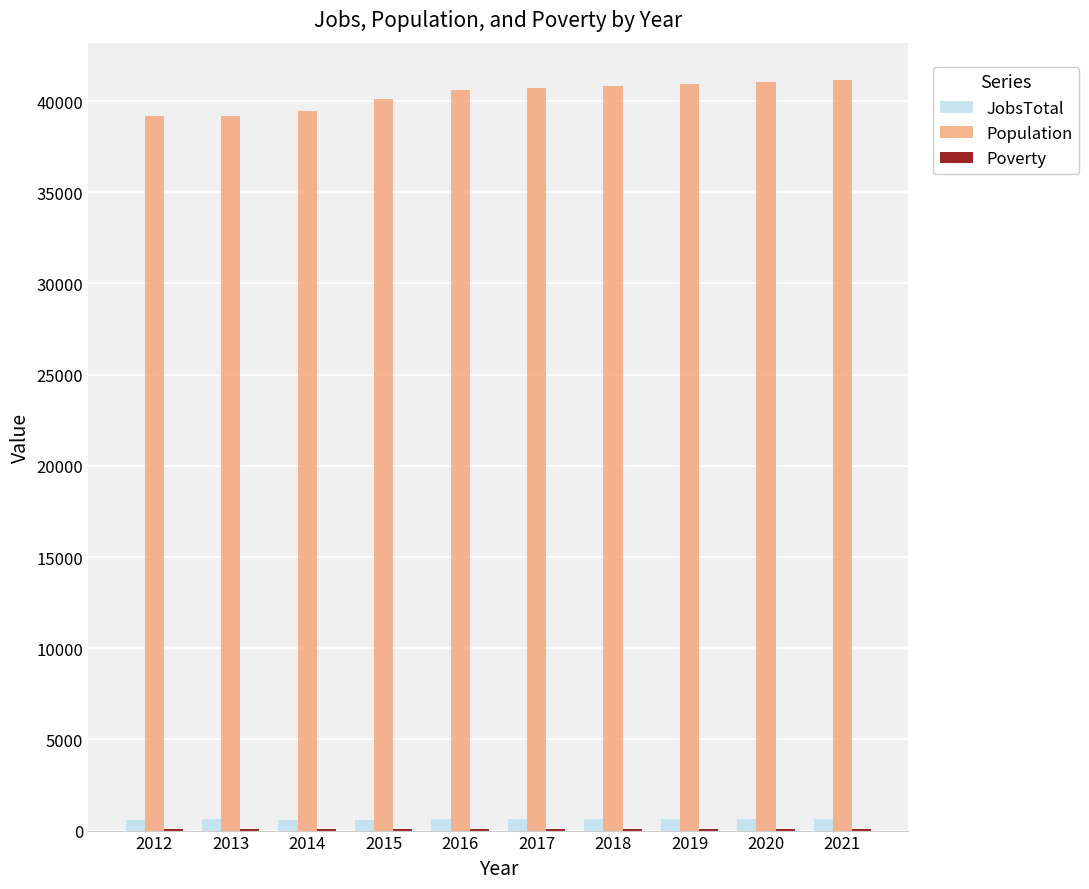

What is the sum of the JobsTotal values at 2020 and 2016?

1245